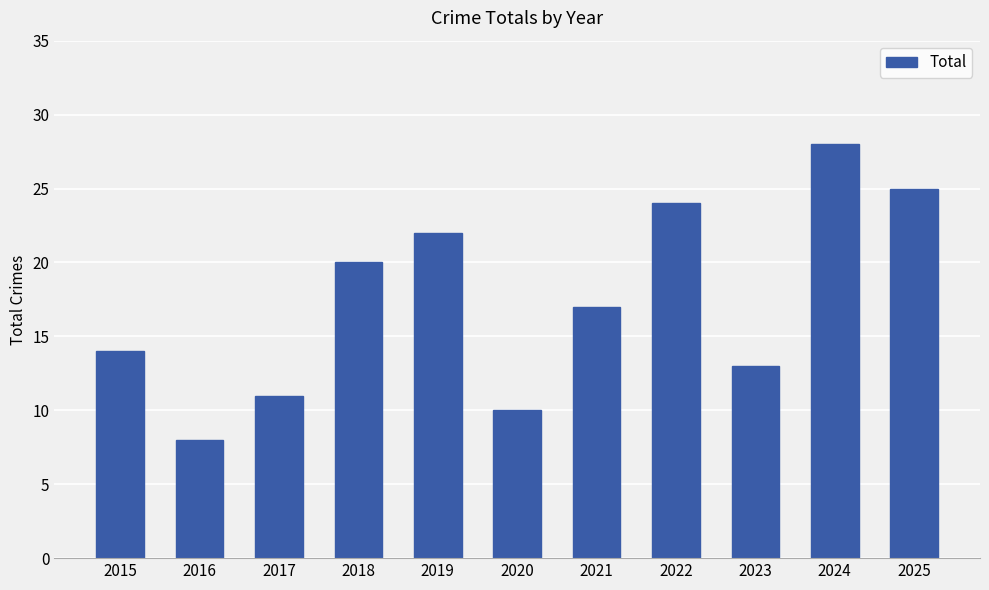

Which label corresponds to the largest value in the chart?

2024